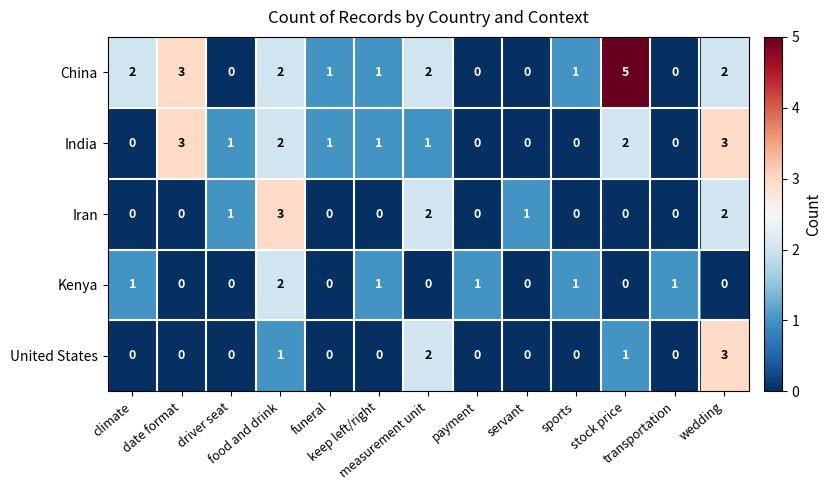

Which series has the largest range (max minus min)?

China